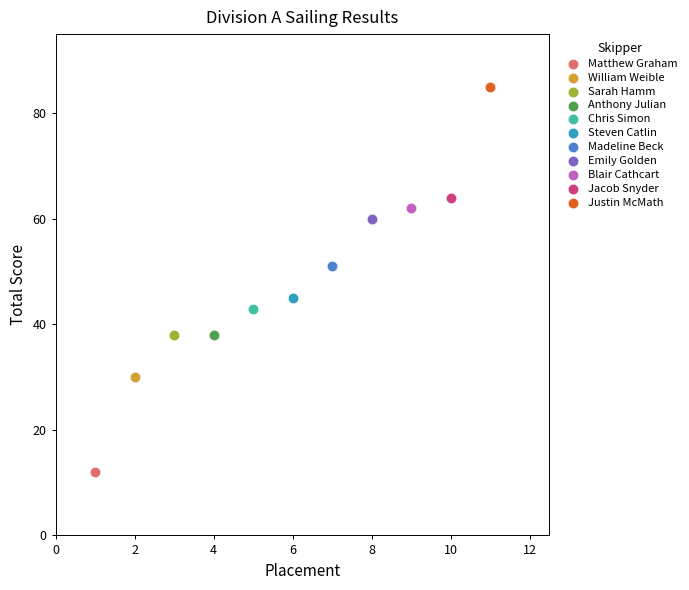

What are all the series names shown in the legend?

Matthew Graham, William Weible, Sarah Hamm, Anthony Julian, Chris Simon, Steven Catlin, Madeline Beck, Emily Golden, Blair Cathcart, Jacob Snyder, Justin McMath